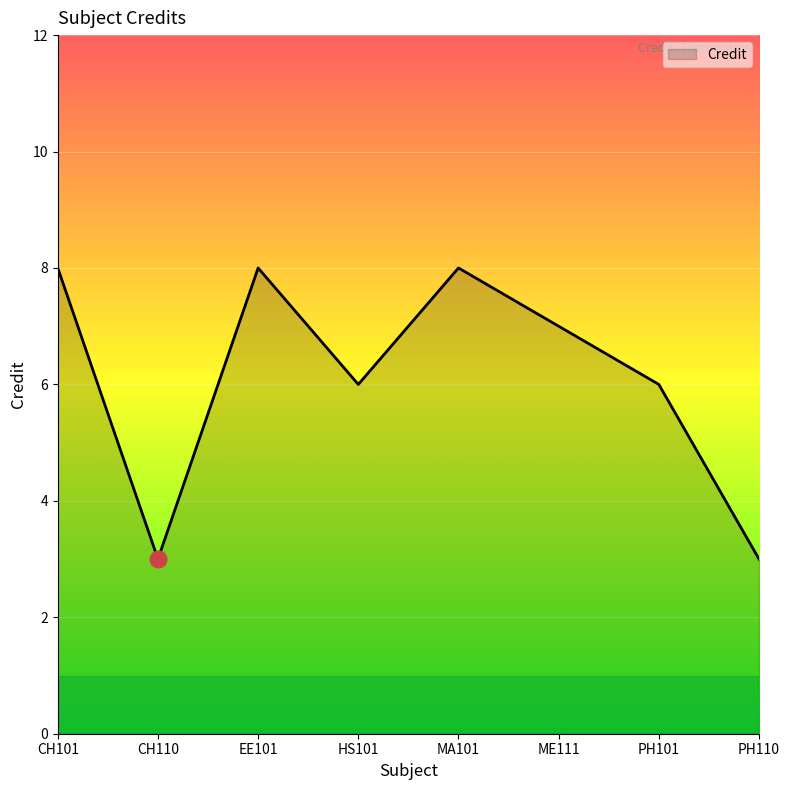

Reading left to right, list all the values displayed in this chart.

CH101=8	CH110=3	EE101=8	HS101=6	MA101=8	ME111=7	PH101=6	PH110=3